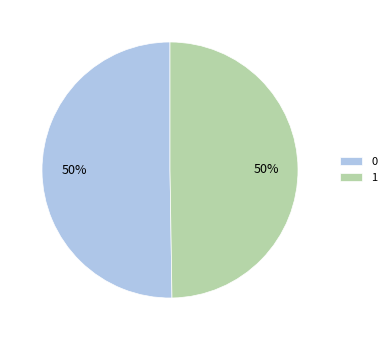

How many slices are in this pie chart?

2